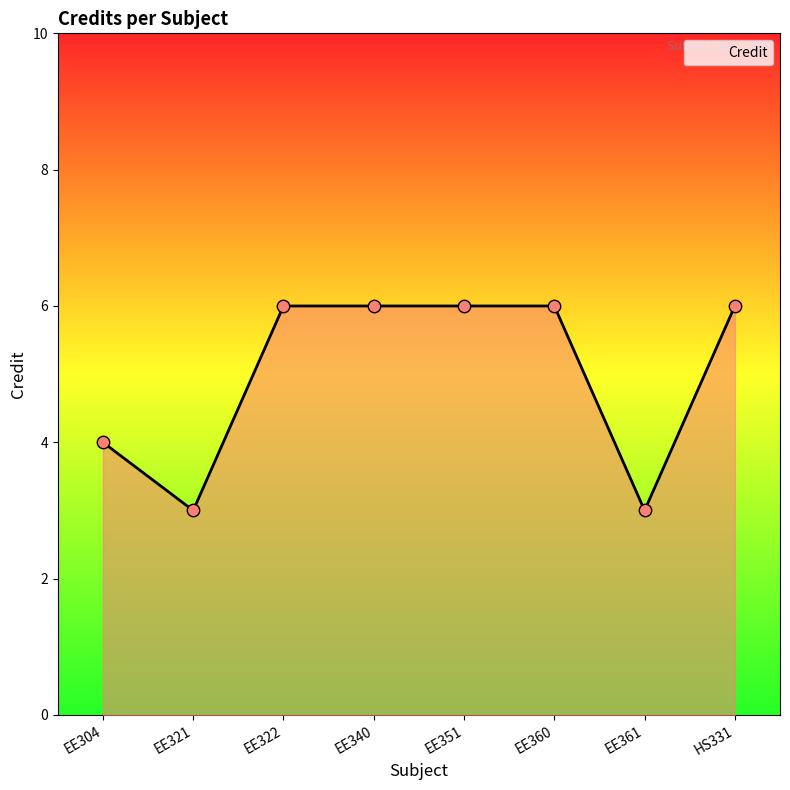

What is the change in value from EE361 to HS331?

+3